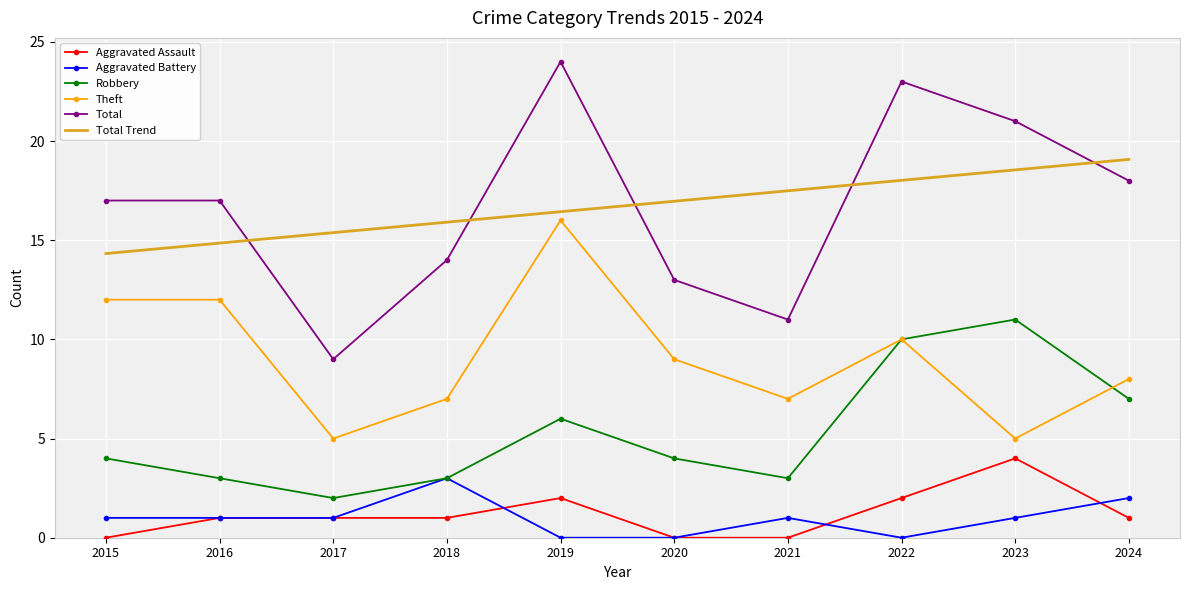

What value does the Aggravated Assault series have at 2016?

1.0